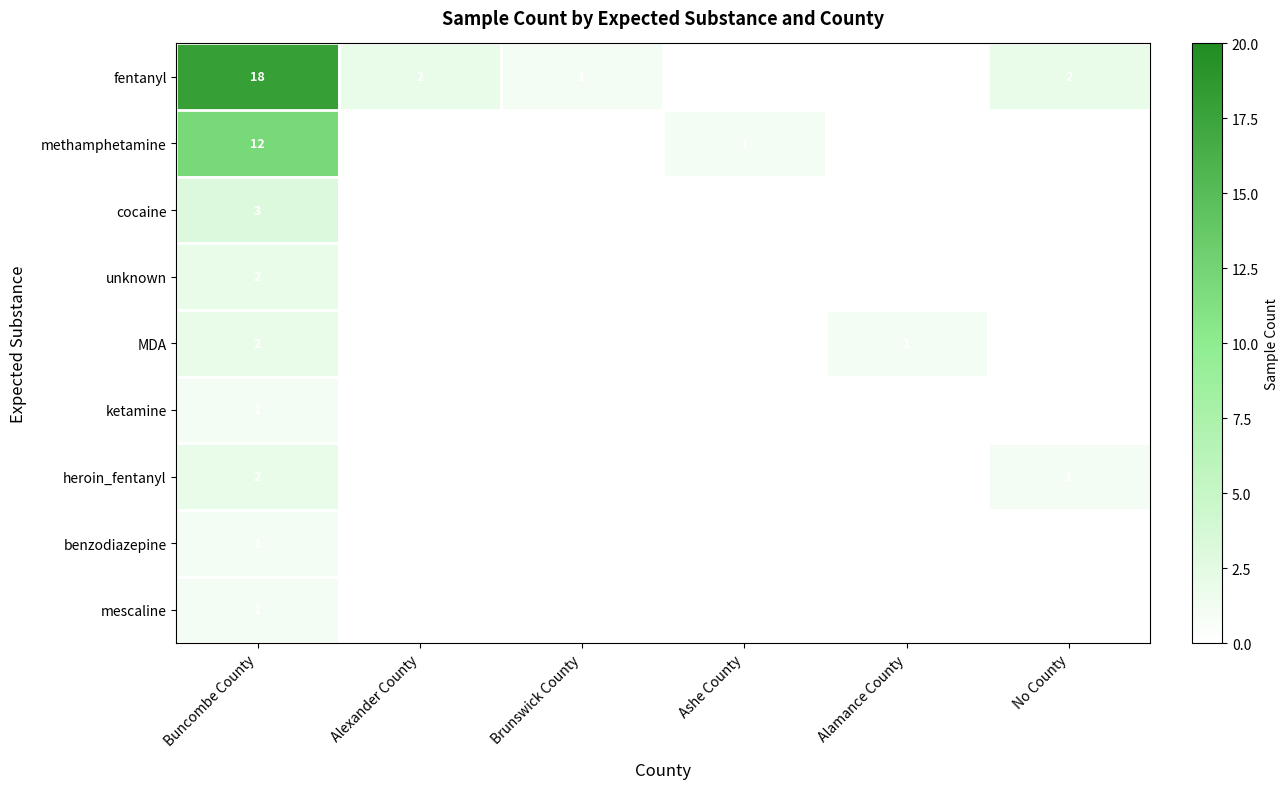

The value of benzodiazepine at Buncombe County is 1. True or false?

True